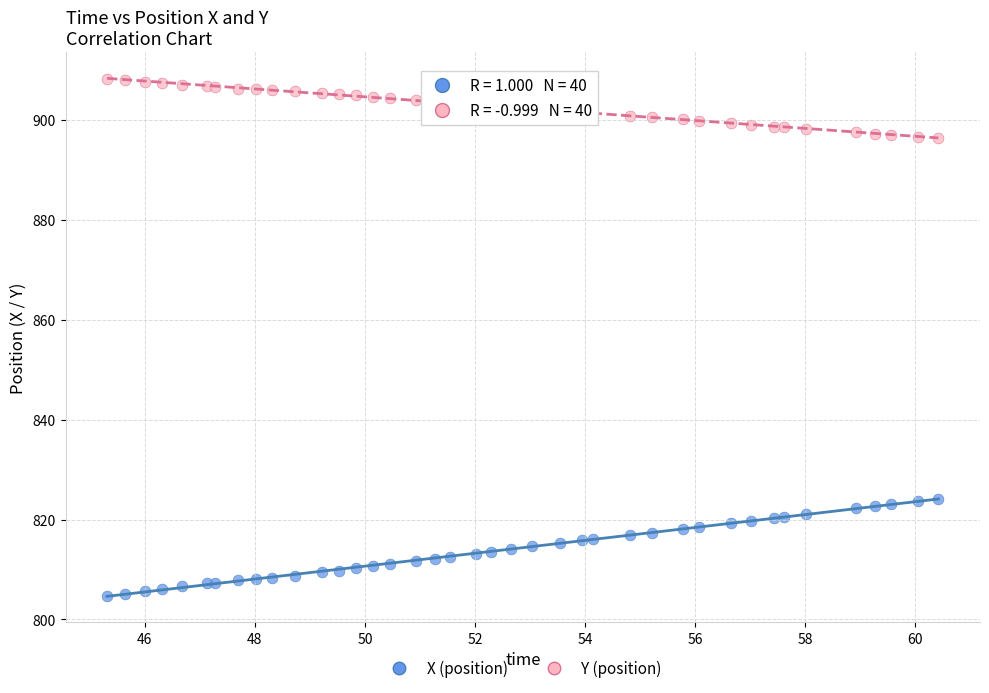

Which series contains the highest Y value?

Y (position)